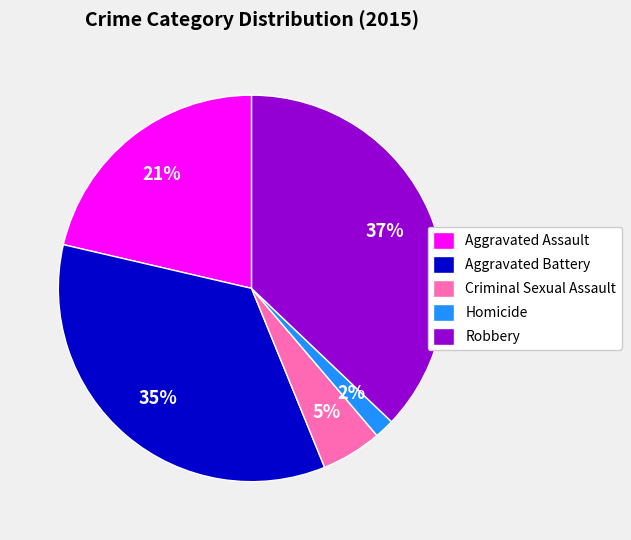

What is the ratio of the value at Aggravated Assault to the value at Criminal Sexual Assault?

4.2